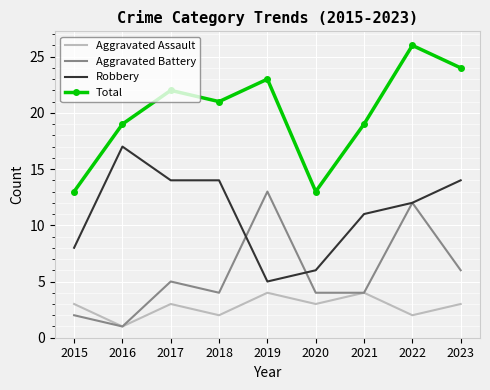

Which series has the largest range (max minus min)?

Total